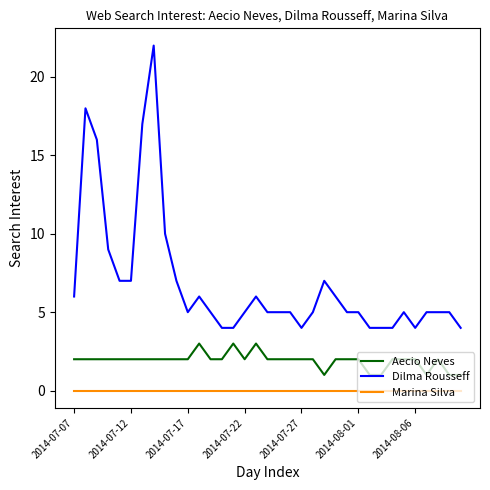

Which series has the largest total across all categories?

Dilma Rousseff